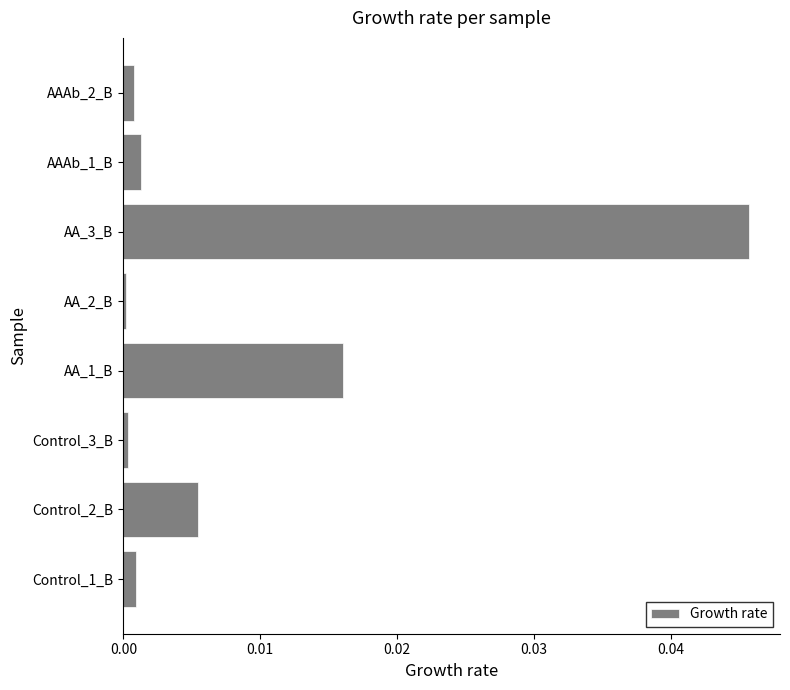

Is it true that the value at AA_2_B is 0.0?

True